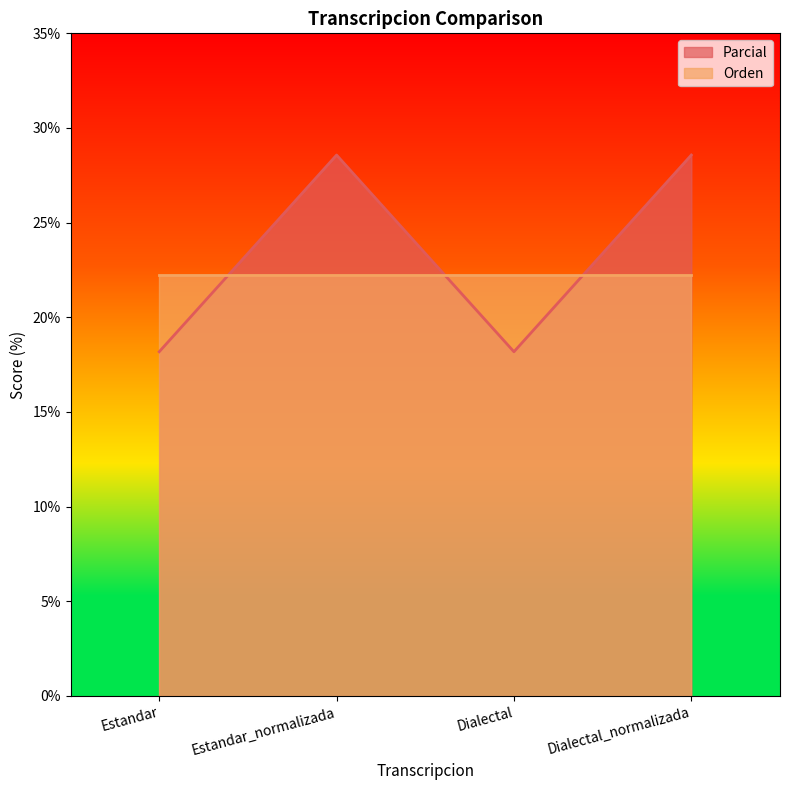

True or false: the data has more than 1 interior local peaks.

False